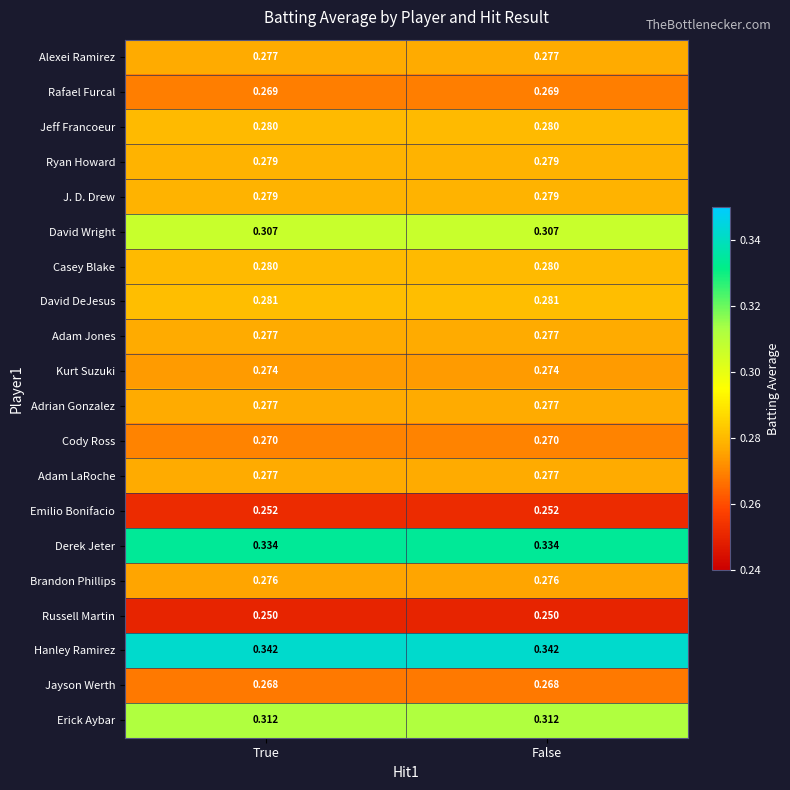

Which series has the largest total across all categories?

Hanley Ramirez